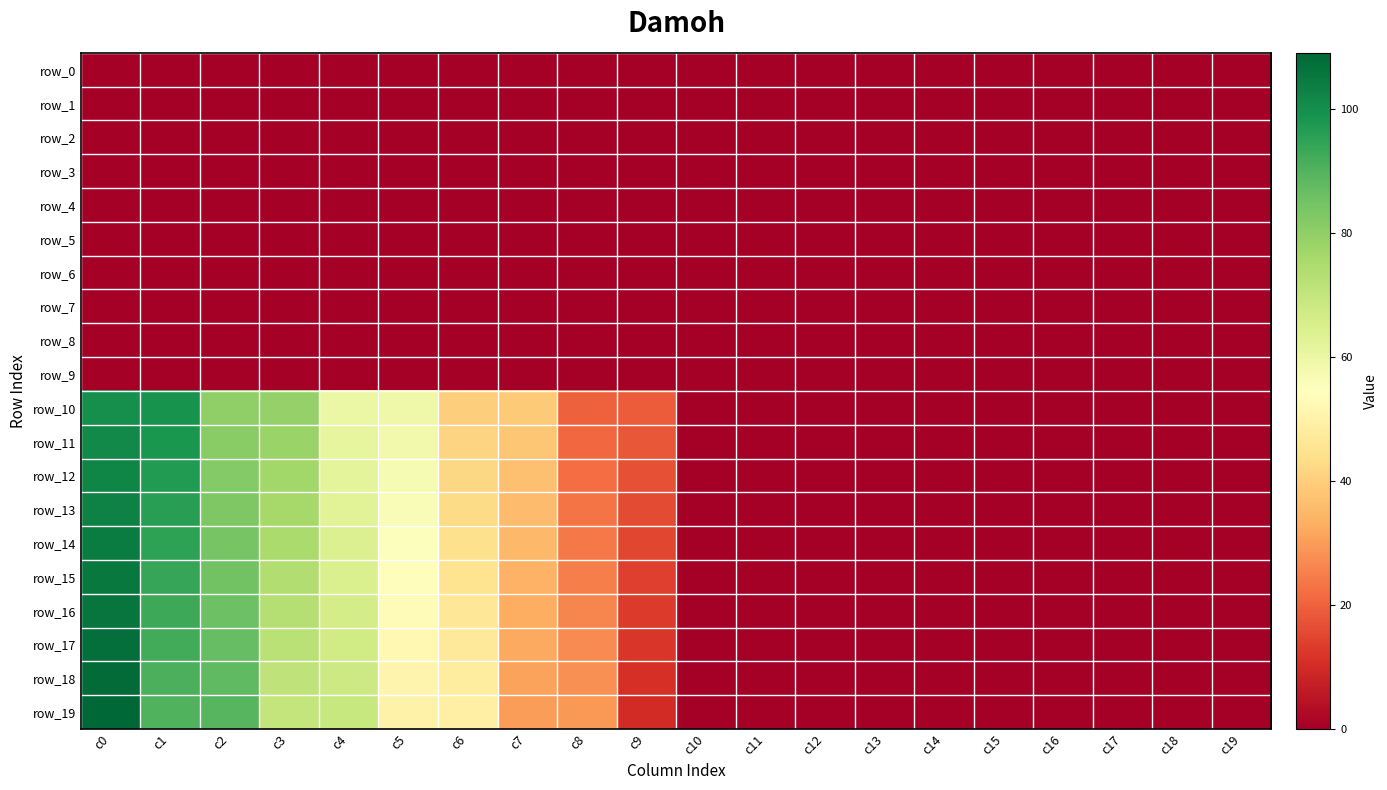

The row_11 series shows 46.5 at c17. True or false?

False